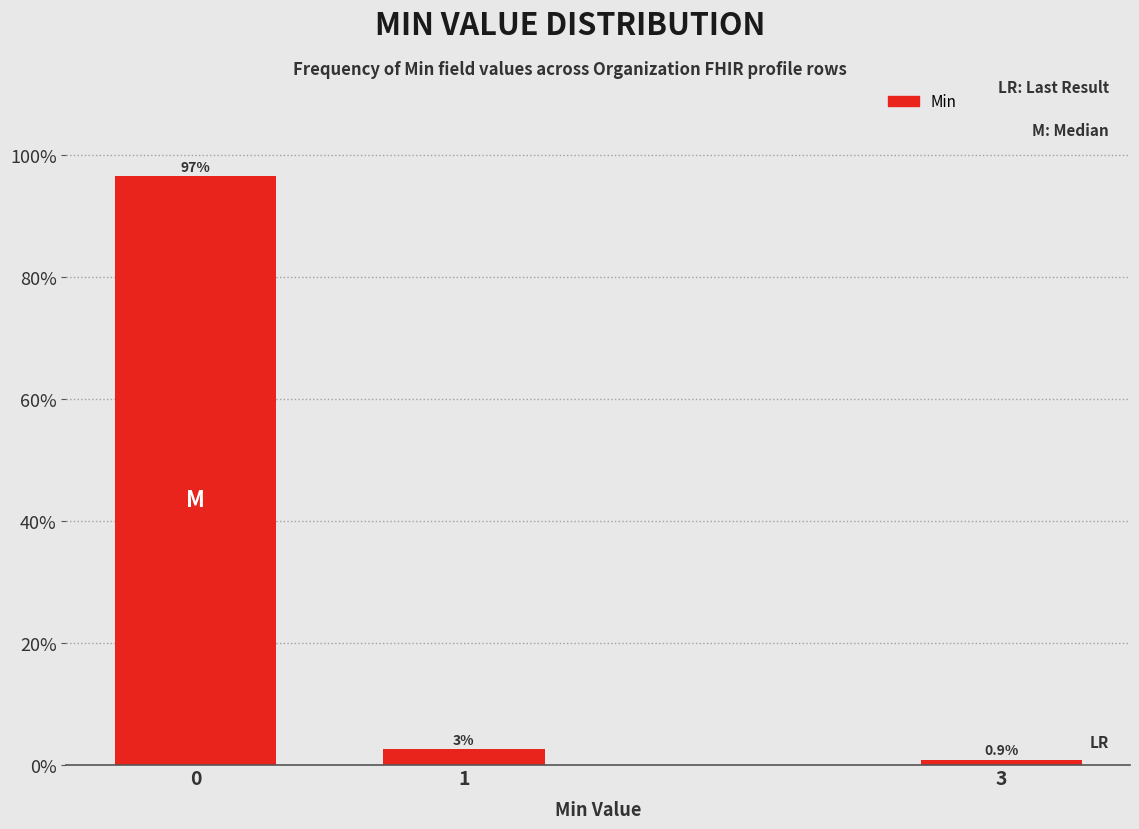

What is the difference between the maximum and second lowest values?

94.0